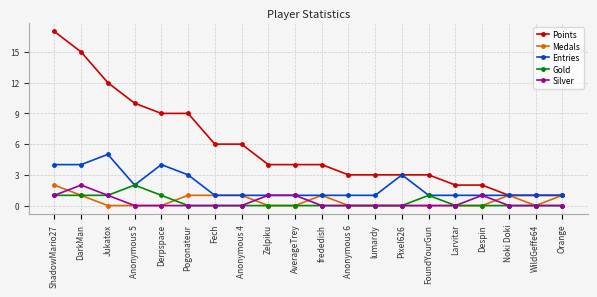

The Entries series shows 1 at FoundYourGun. True or false?

True